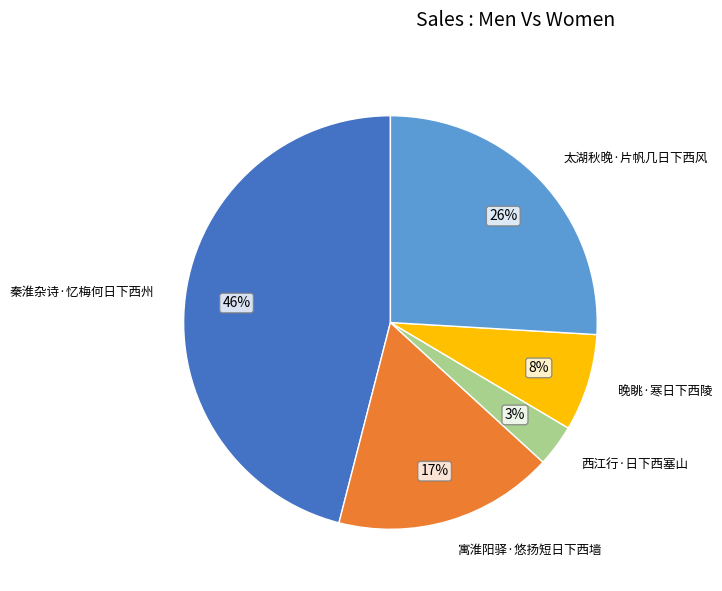

To the nearest percent, what is the difference between the 太湖秋晚·片帆几日下西风 and 秦淮杂诗·忆梅何日下西州 slice percentages?

20%